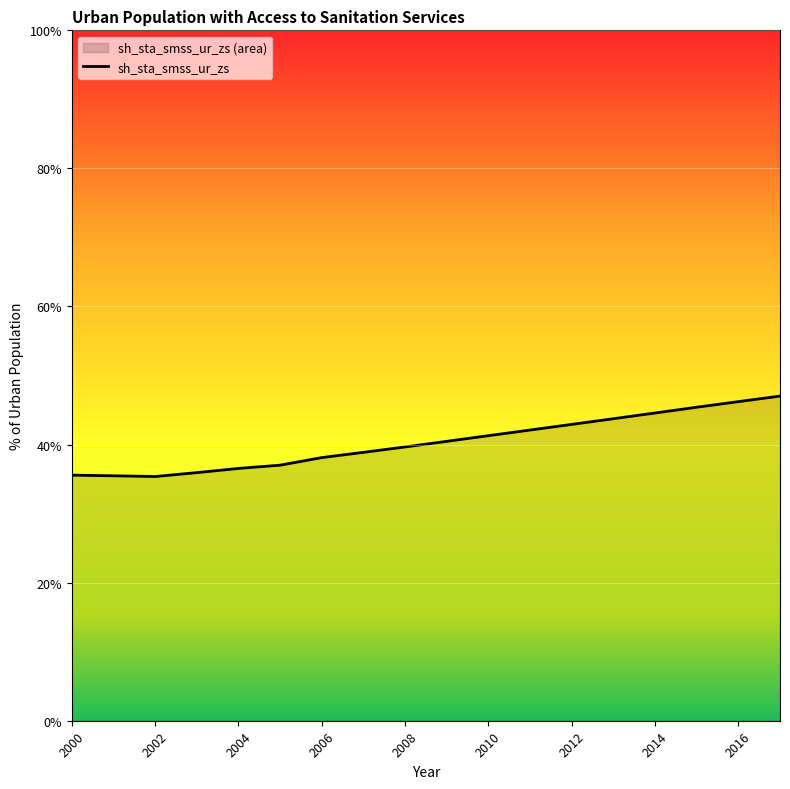

Does the chart display data point markers on the line(s)?

No